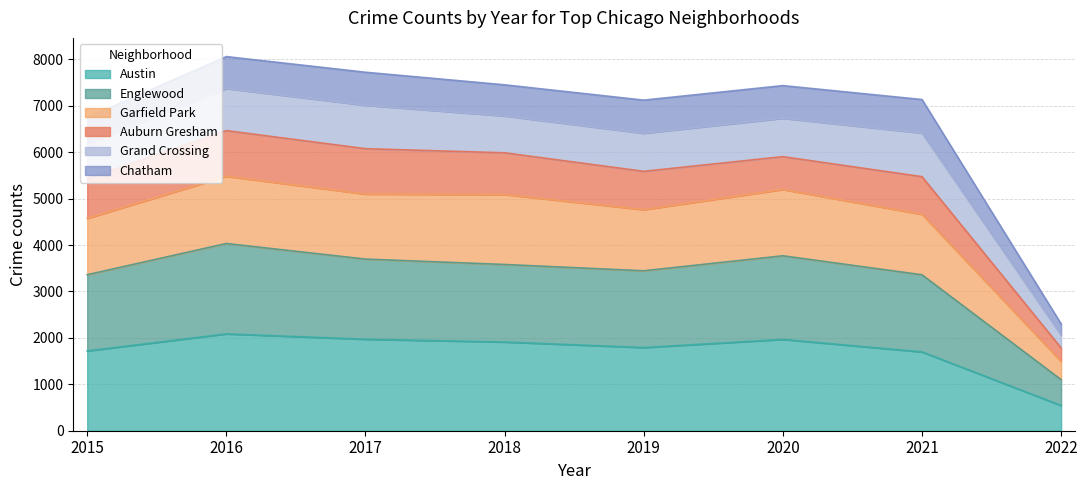

Which category has the lowest value in the Austin series?

2022